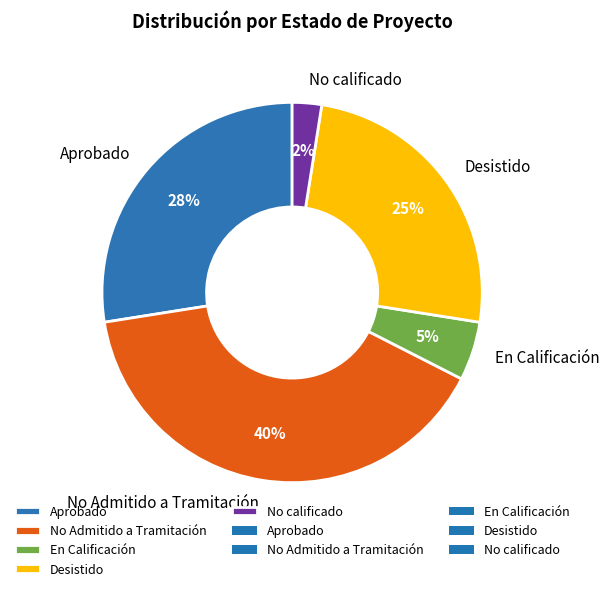

Approximately how many times larger is the value at No Admitido a Tramitación compared to Aprobado?

1.5